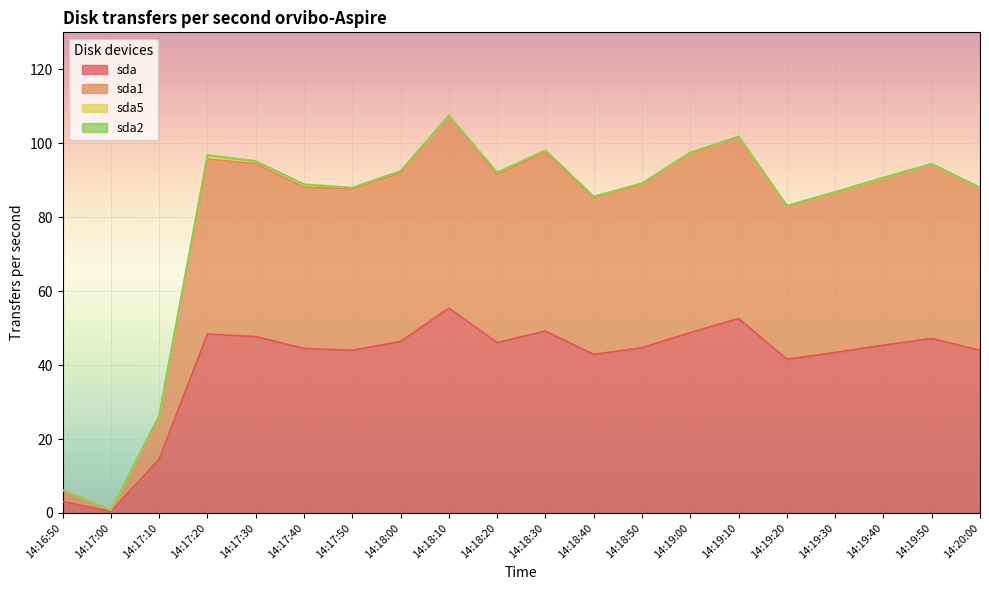

True or false: sda and sda1 intersect in this chart.

False